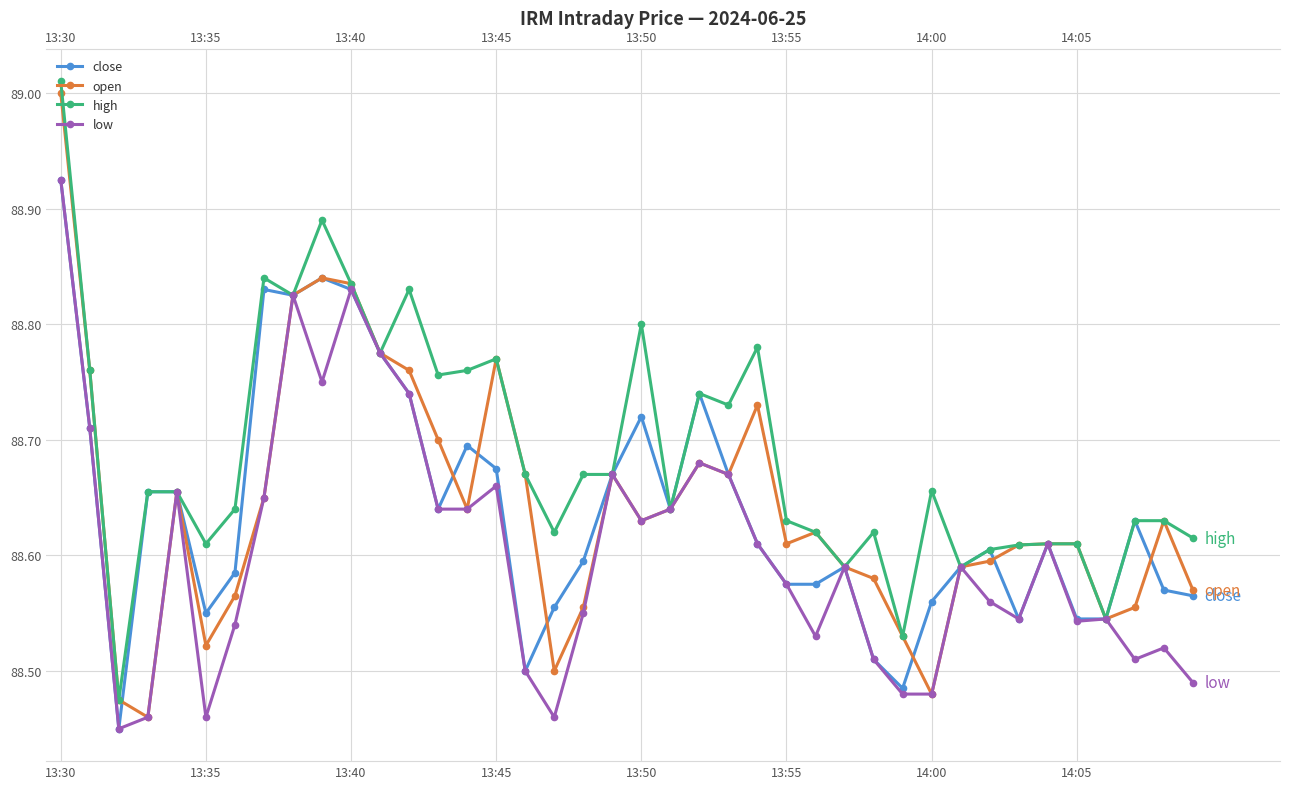

At 16, list the series in order from largest to smallest.

open, high, close, low